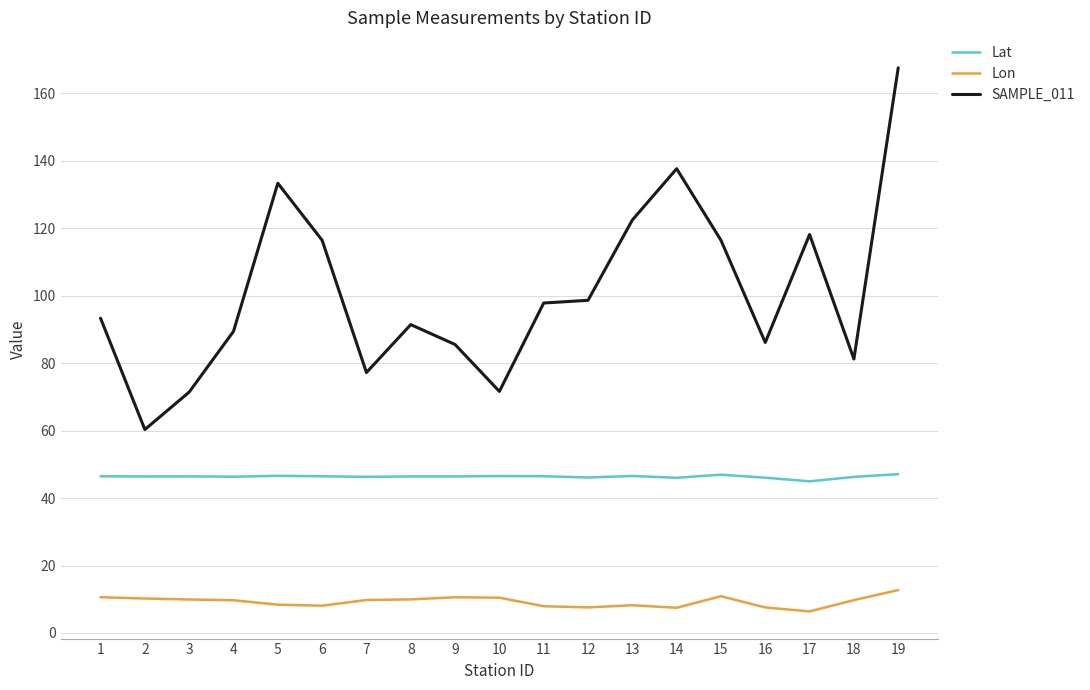

The value of SAMPLE_011 at 15 is 116.4. True or false?

True